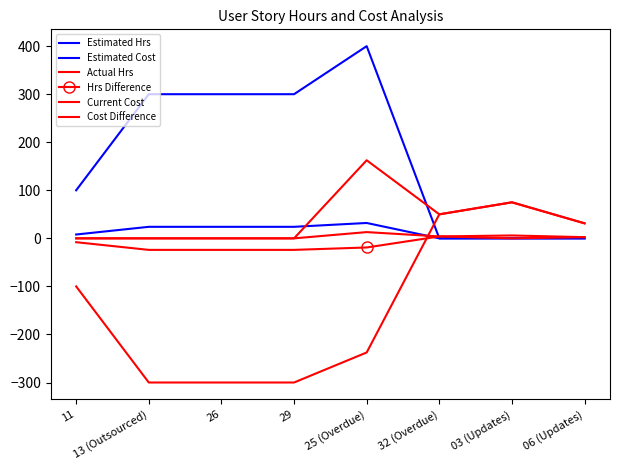

How many intersections are there between Current Cost and Estimated Hrs?

1